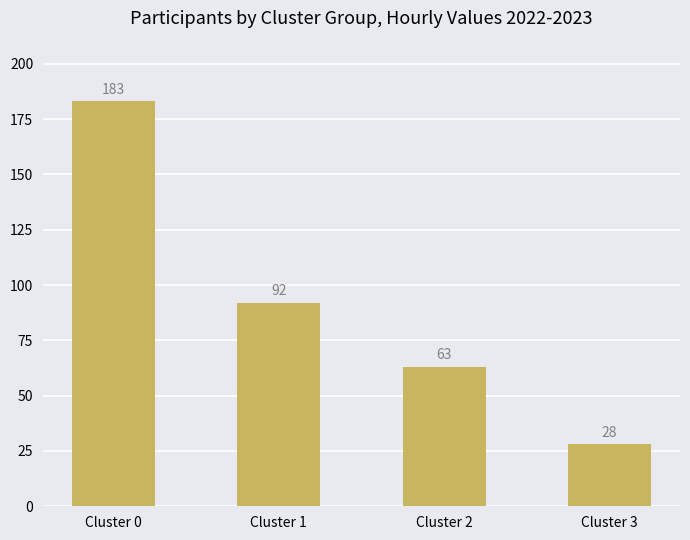

Which category has the lowest value across all series?

Cluster 3